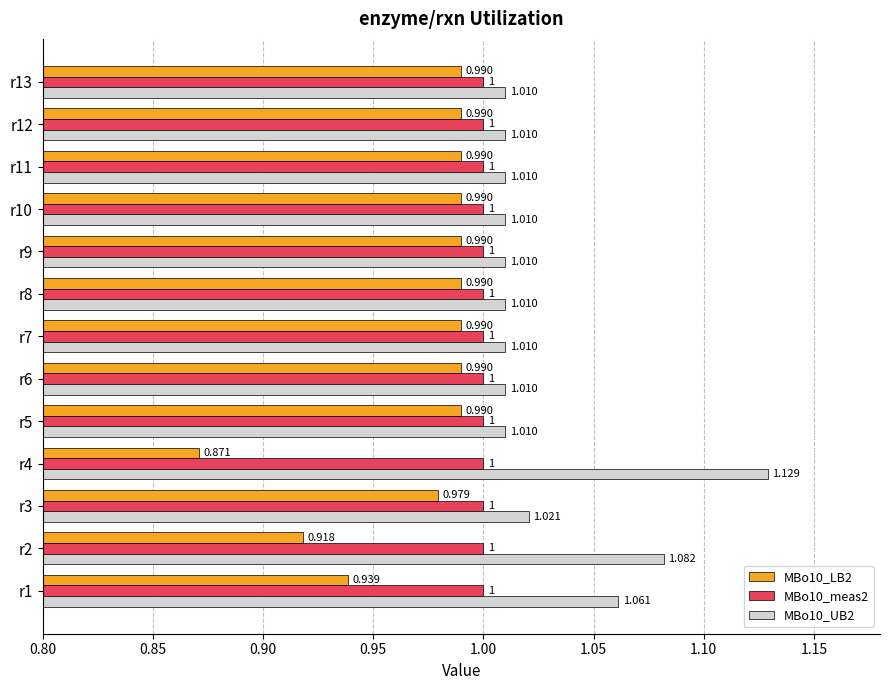

Count the number of categories in the chart.

13